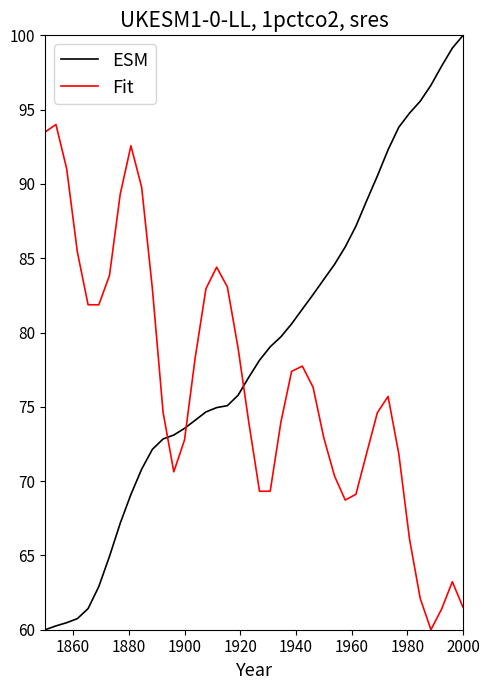

List the series in order of their overall mean, highest first.

ESM, Fit